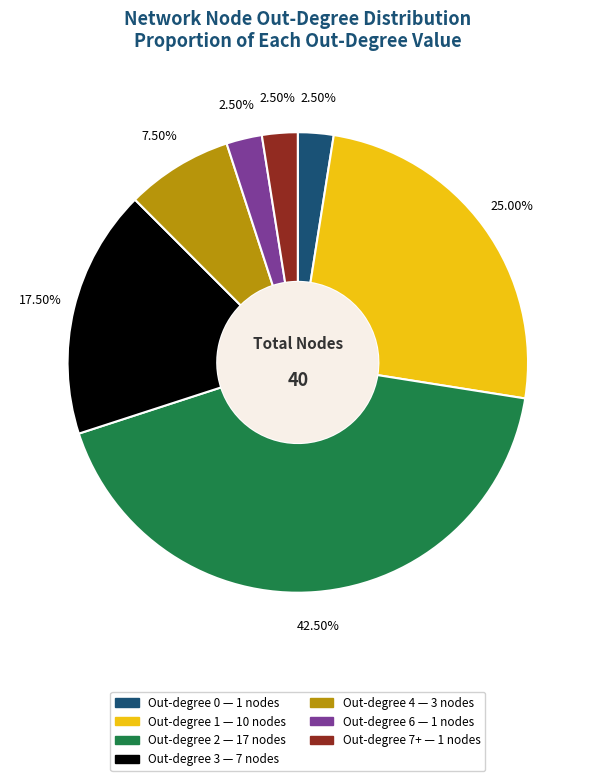

Is there a majority slice in this chart?

No